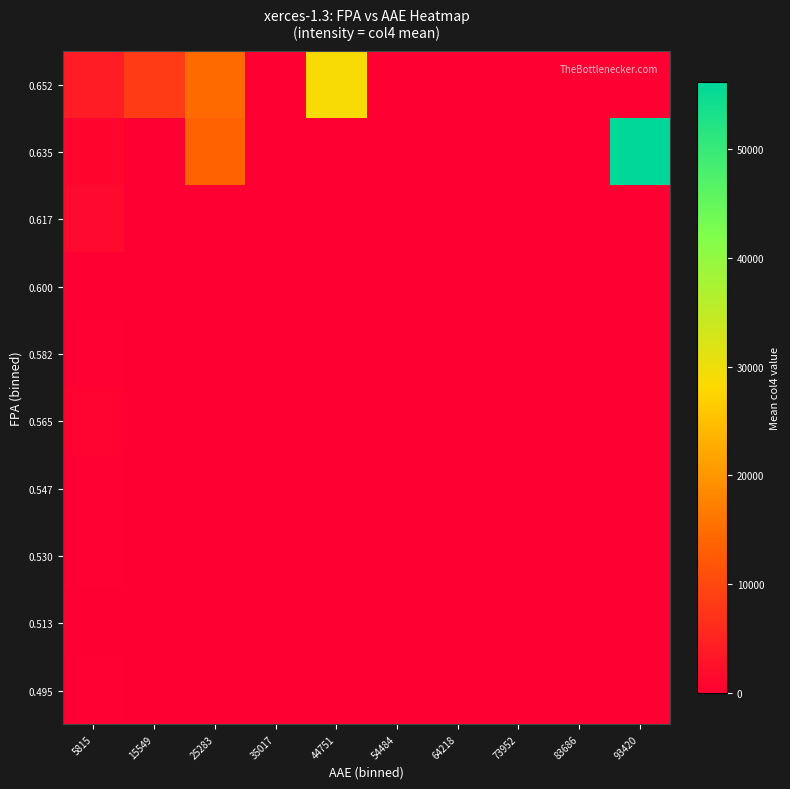

At how many categories does at least one series exceed 53767?

1